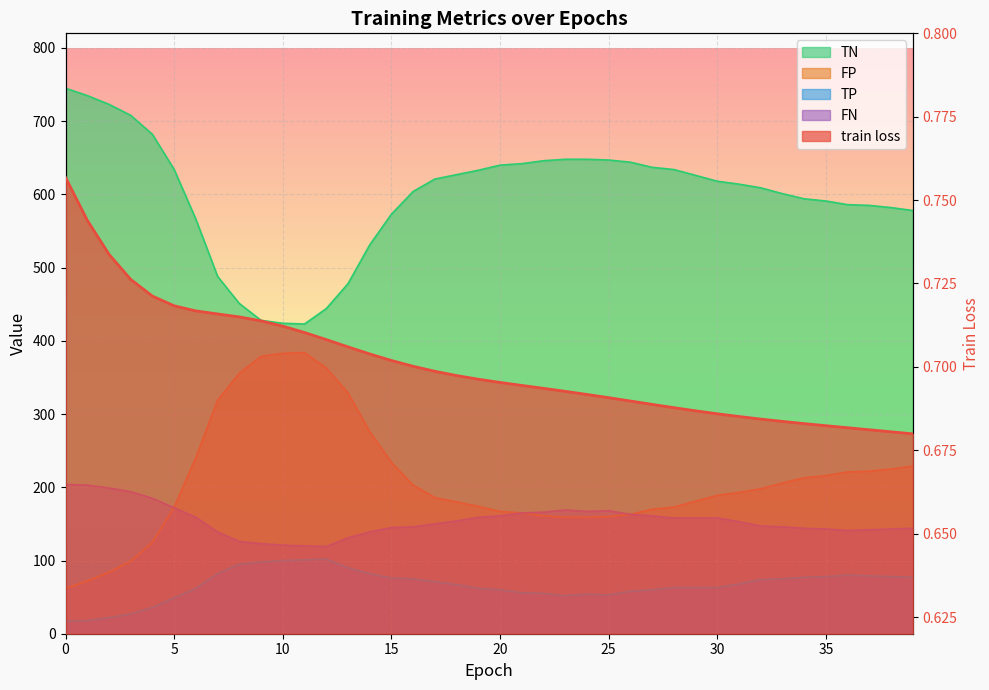

Rank the series at 7 from highest to lowest value.

TN, FP, FN, TP, train loss